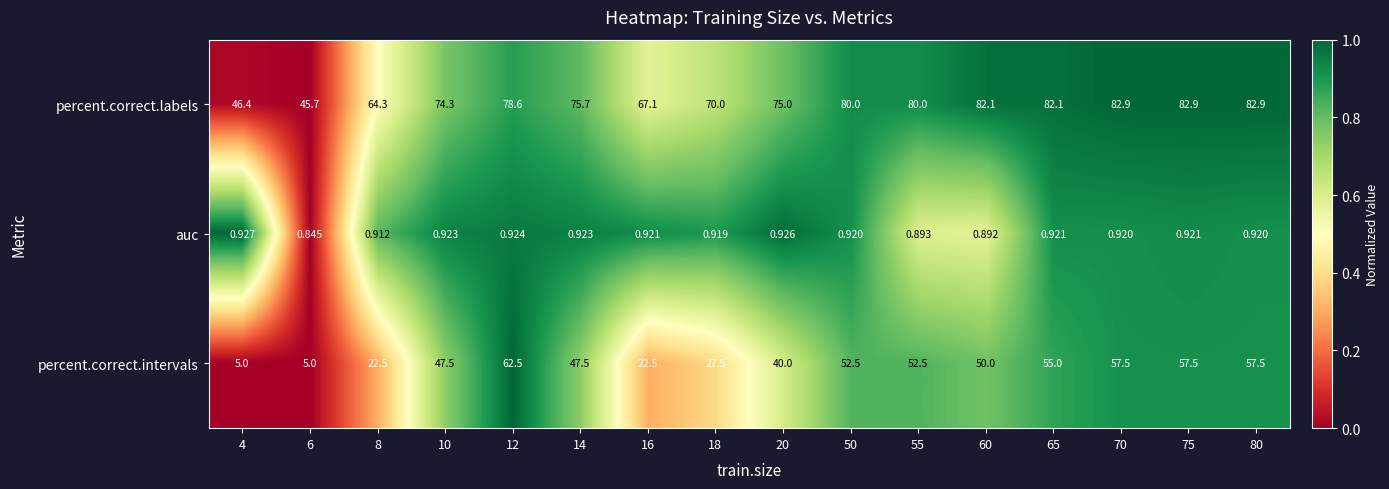

Which series has the widest spread of values?

percent.correct.intervals